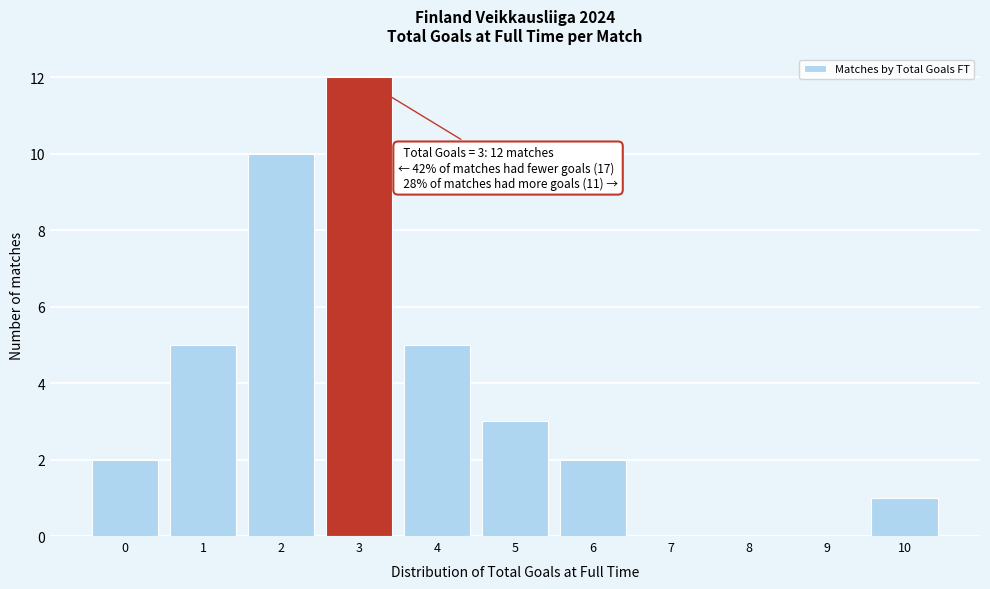

Reading left to right, transcribe all the data shown in this chart.

0=2	1=5	2=10	3=12	4=5	5=3	6=2	7=0	8=0	9=0	10=1